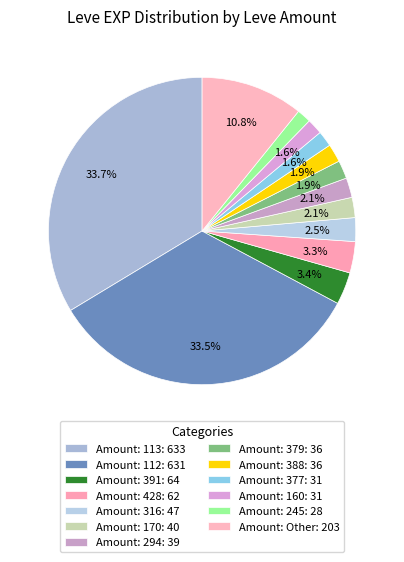

How many segments does this pie chart have?

13